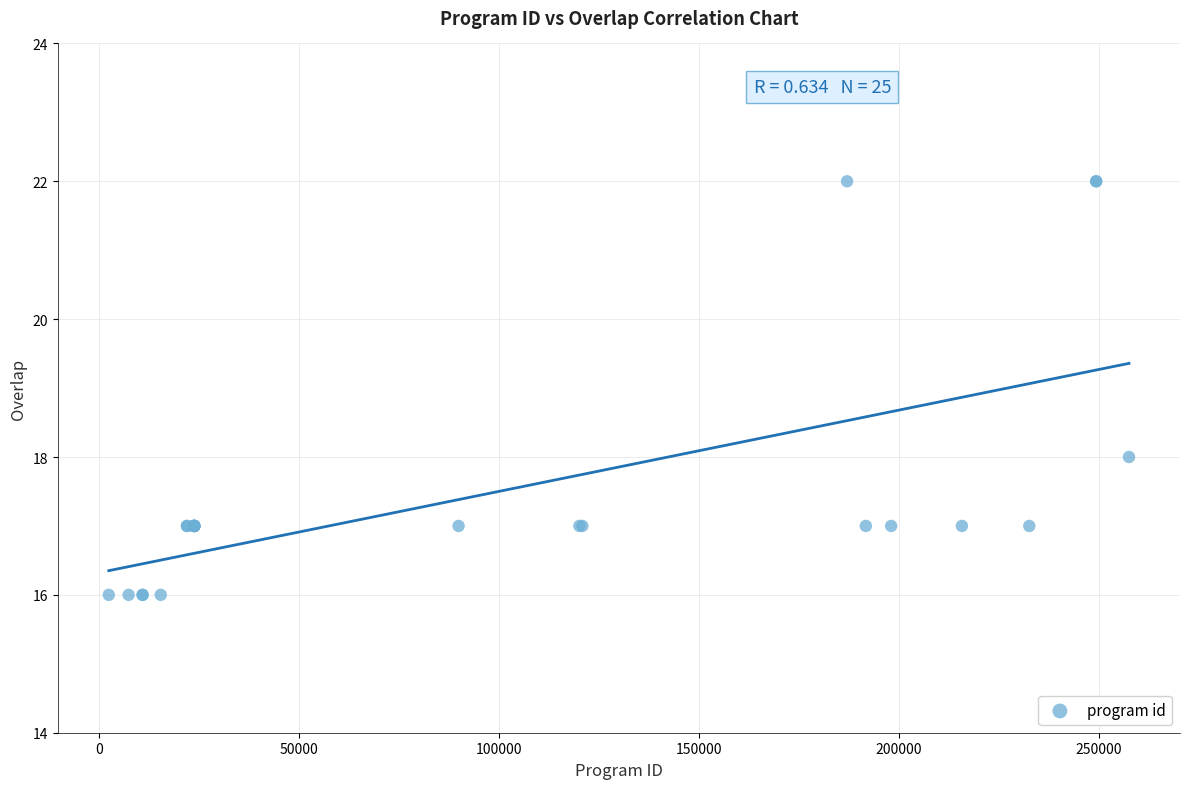

What Y value in the scatter plot is closest to 19?

18